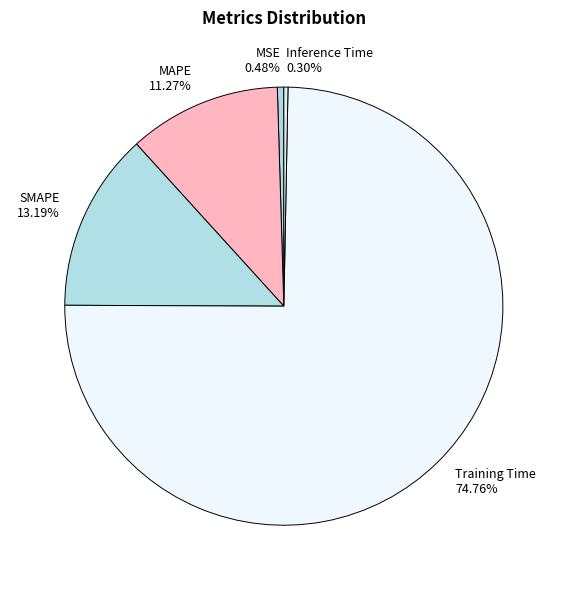

Is Inference Time 0.30% the majority of the pie?

No